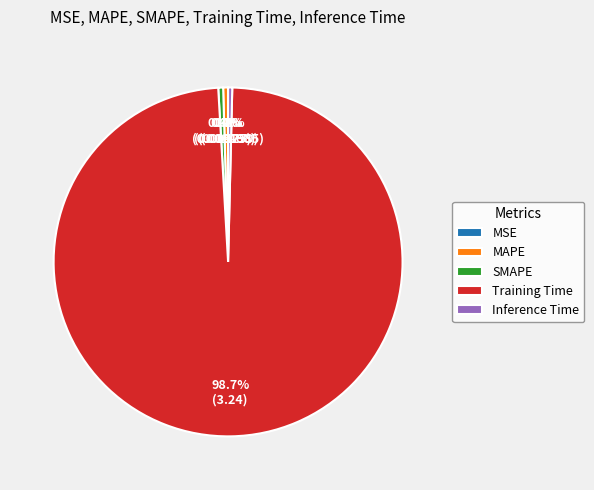

Combined, do SMAPE and Inference Time account for over 50%?

No